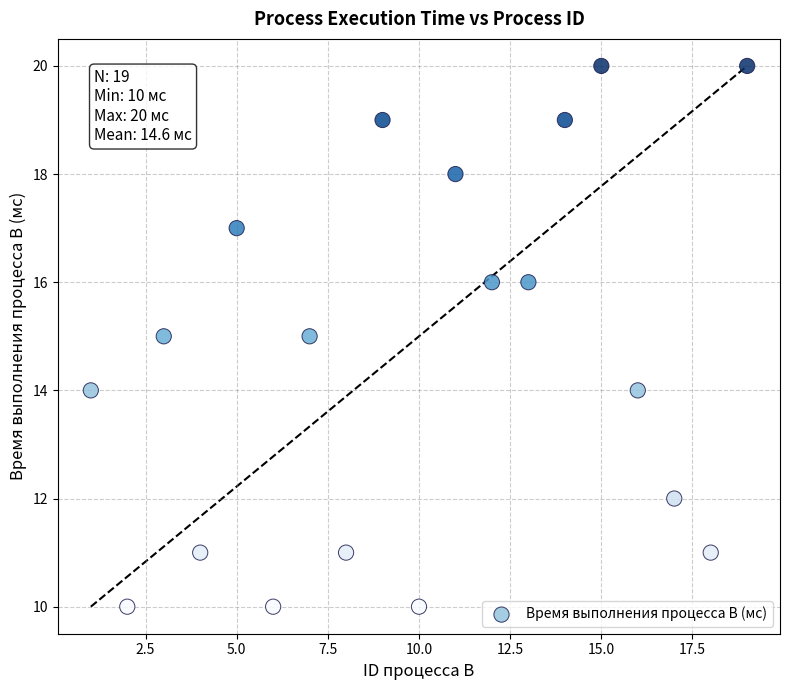

What is the range of Y values (max minus min)?

10